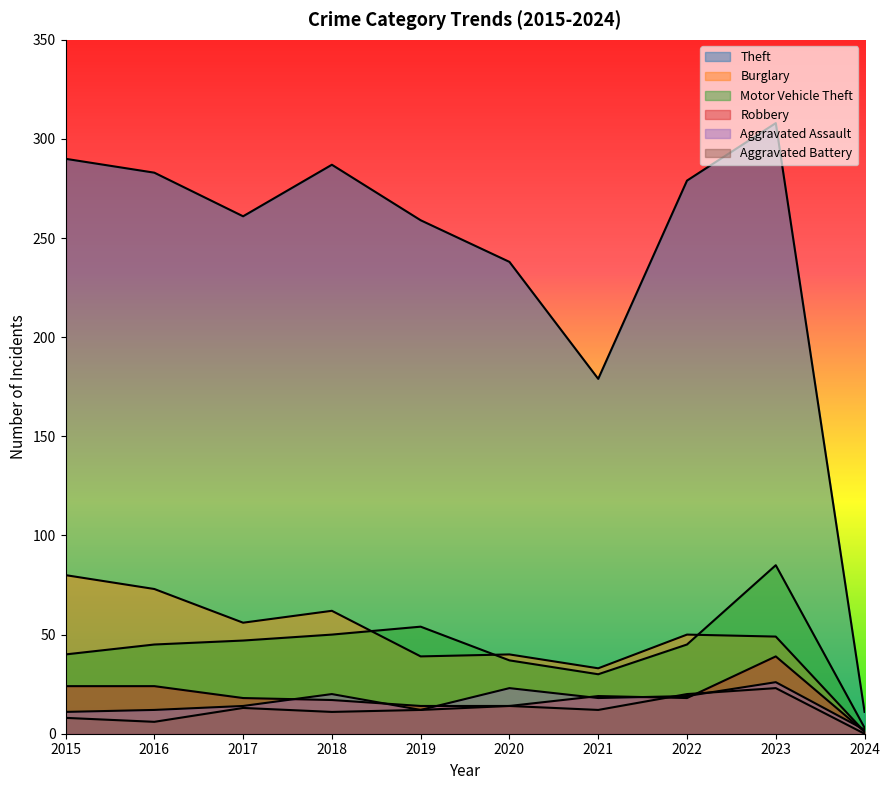

Between 2017 and 2018, which series saw the biggest shift?

Theft